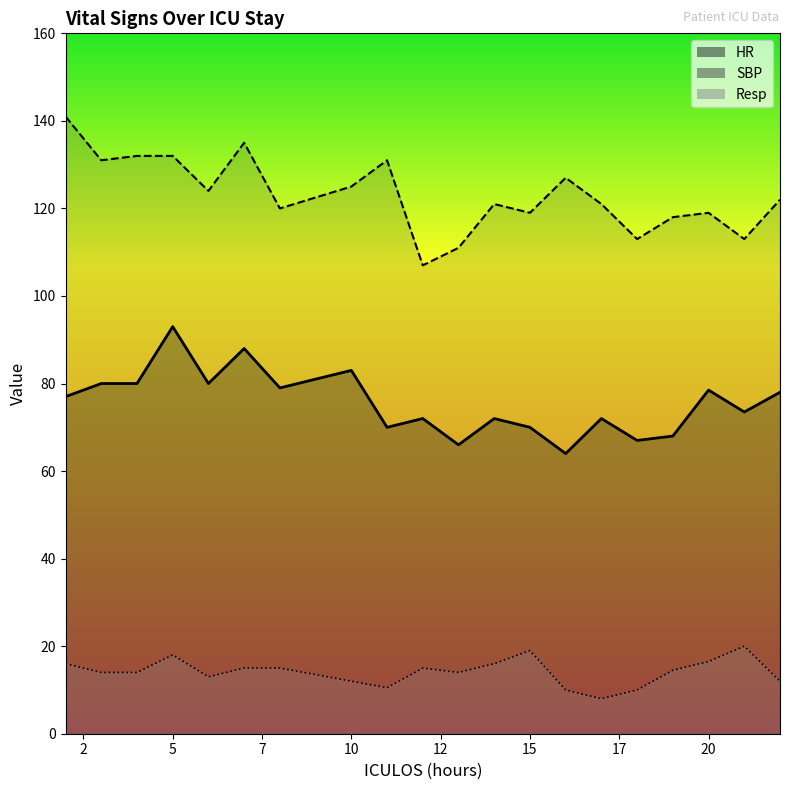

At which label is Resp closest to 14?

3